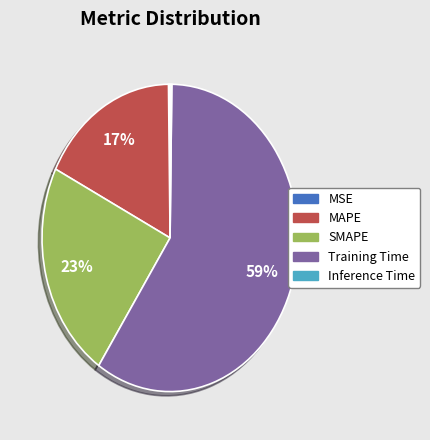

Which category accounts for the majority?

Training Time